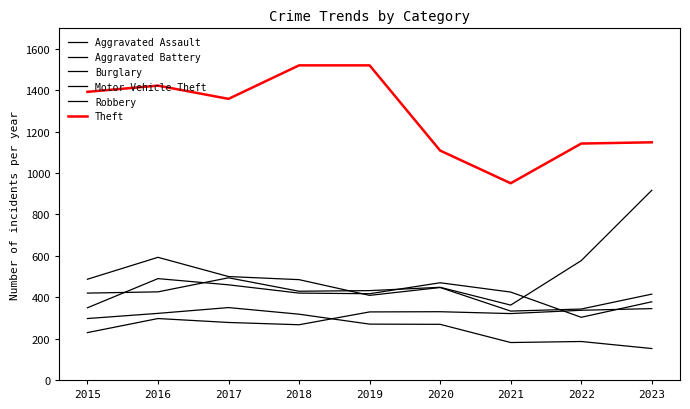

Read the Robbery value at 2016, to the nearest 50.

600